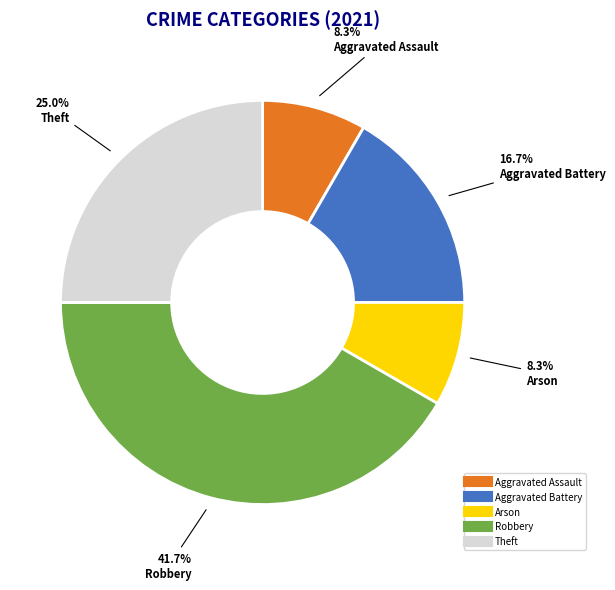

To the nearest percent, what is the average slice percentage?

20%